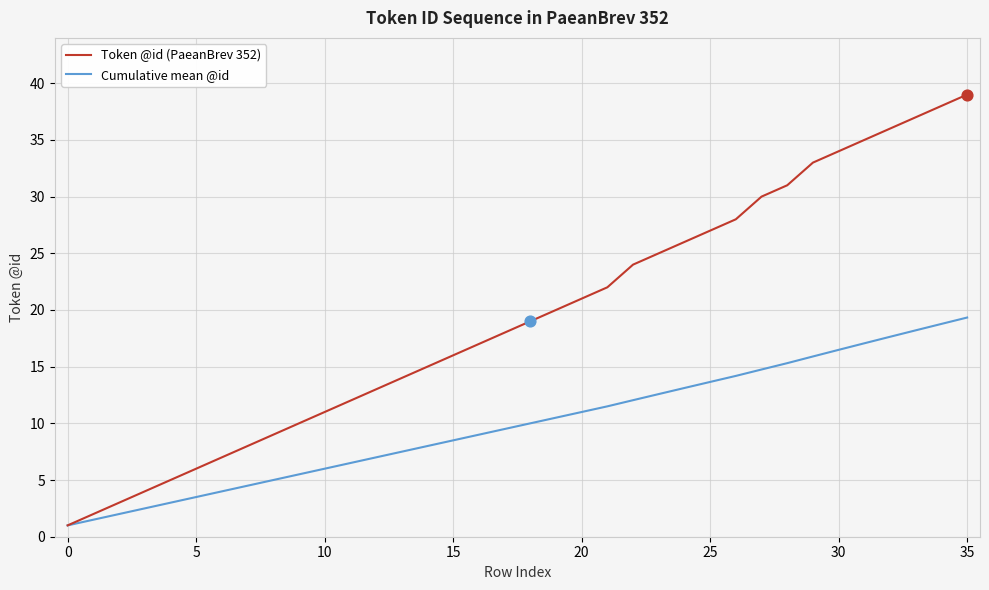

Which series has the largest total across all categories?

Token @id (PaeanBrev 352)